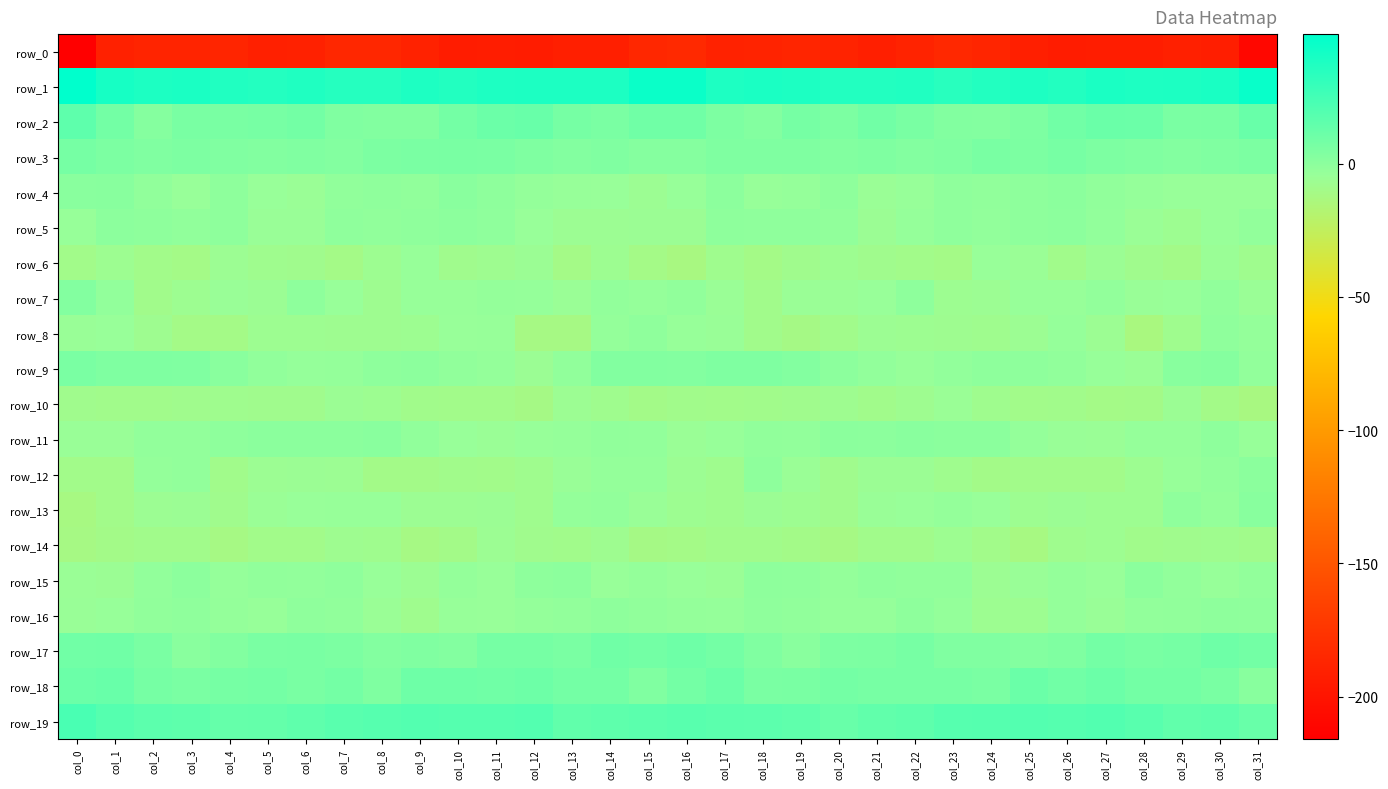

Where does the row_3 series first go above 4?

col_0